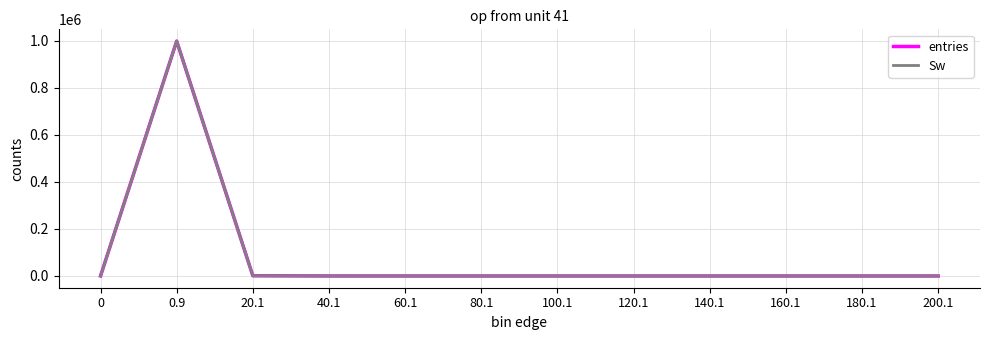

The value of entries at 140.1 is 0. True or false?

True